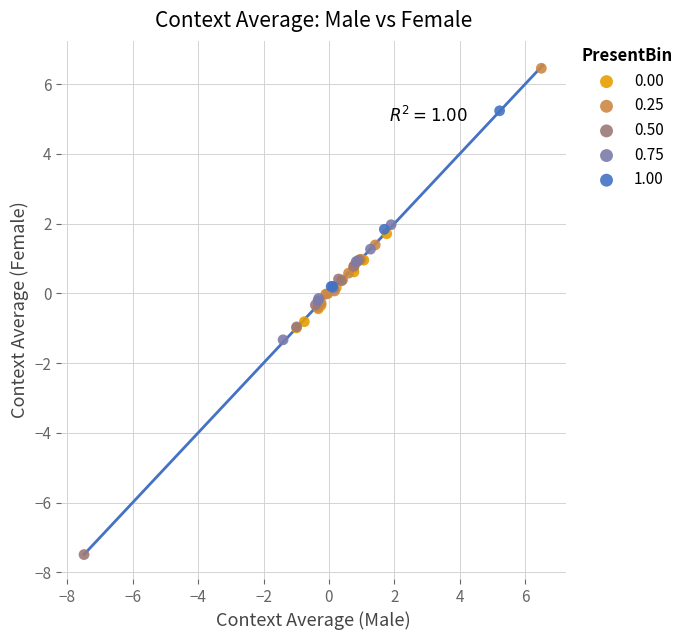

Which series has the largest Y range (max minus min)?

0.50